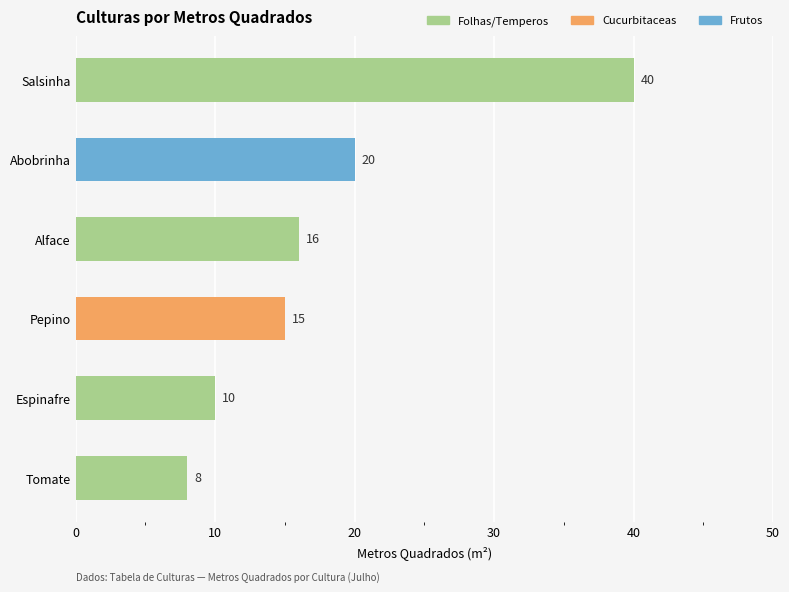

Are the bars horizontal?

Yes